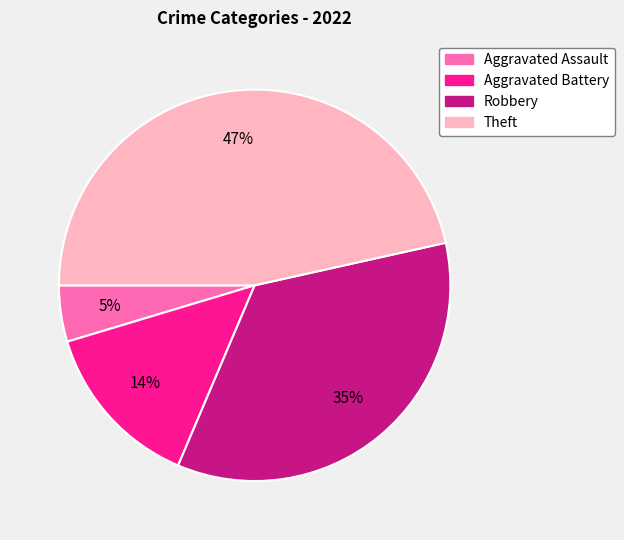

What percentage is the Robbery slice, to the nearest percent?

35%